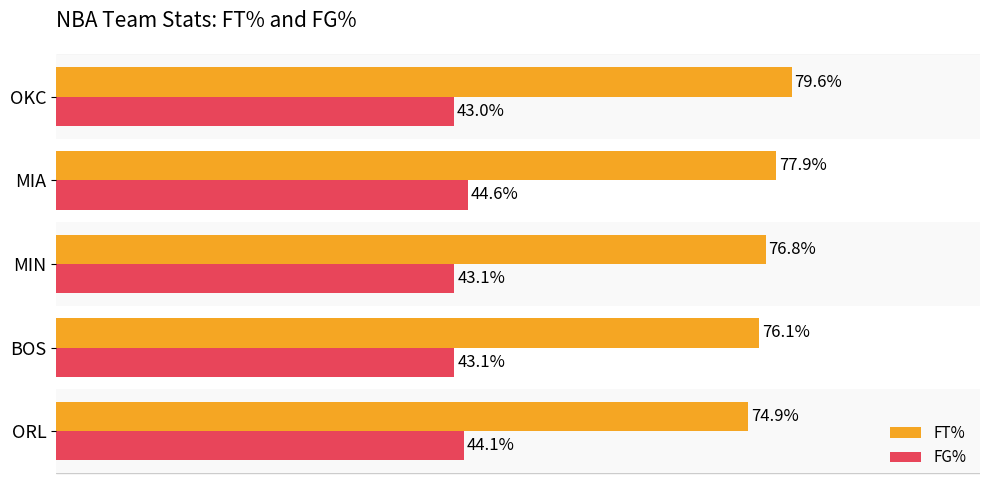

At which label does FT% reach its minimum?

ORL